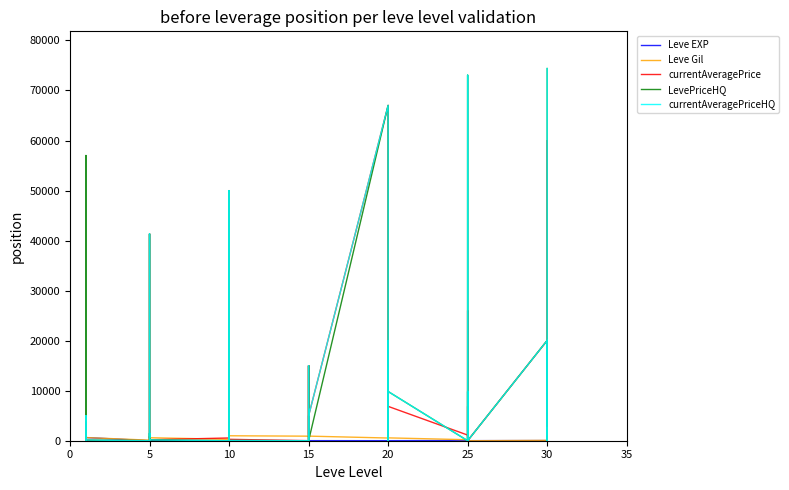

Between which two adjacent categories do currentAveragePriceHQ and LevePriceHQ first intersect?

15 and 20